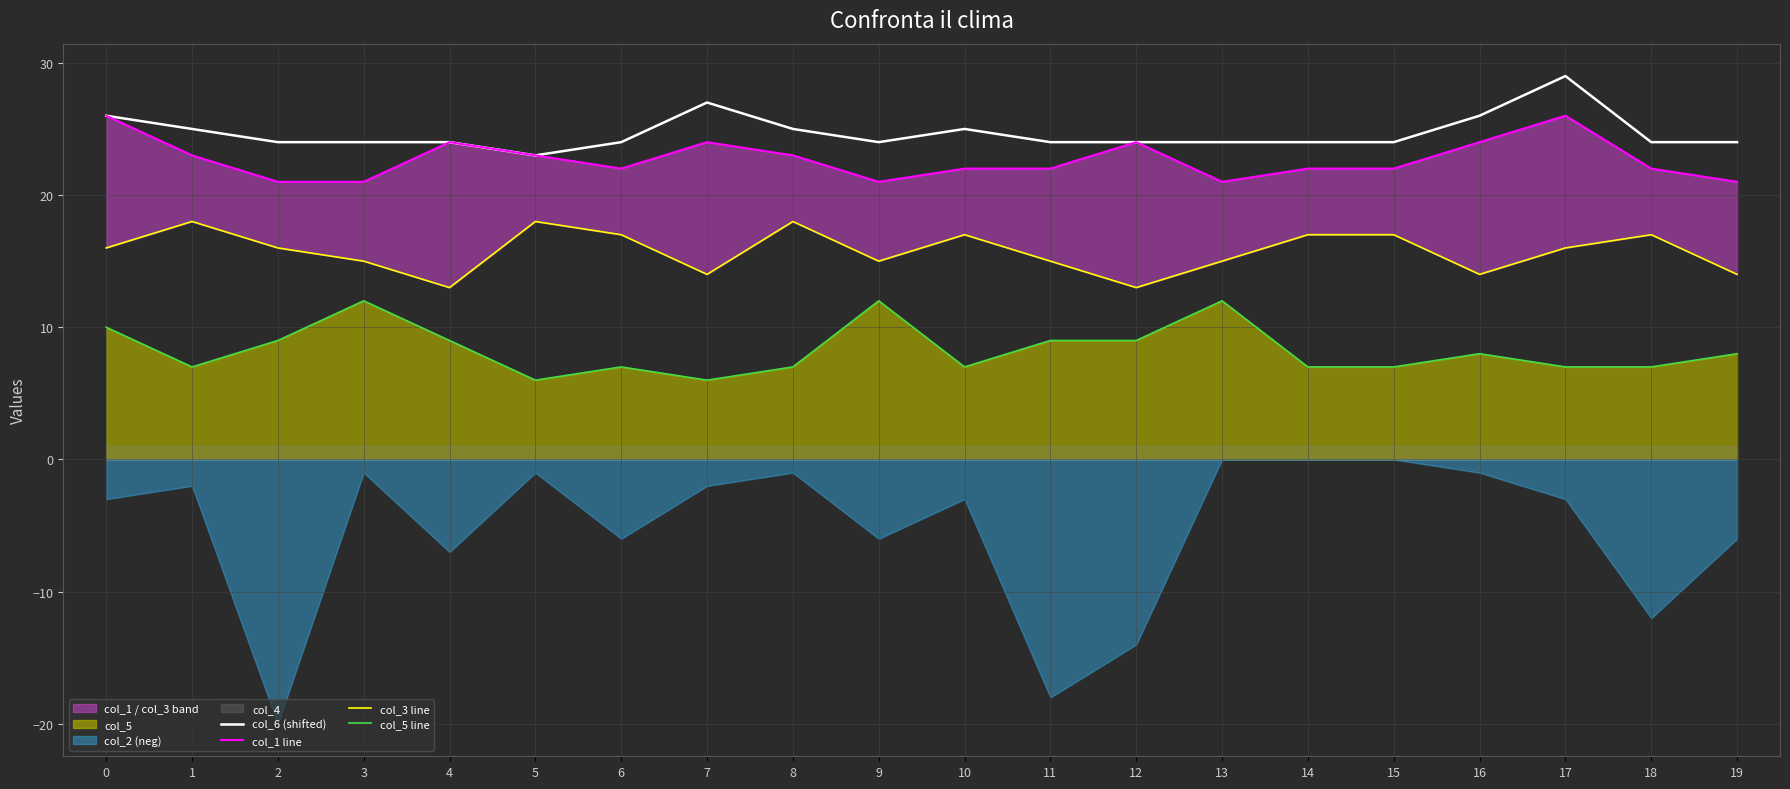

Where is the first local maximum for col_3 line?

1